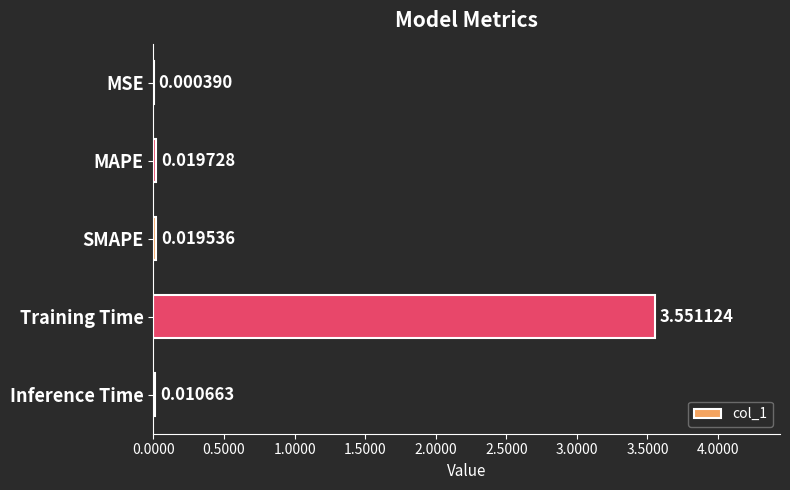

At which label is the value closest to 1?

MAPE